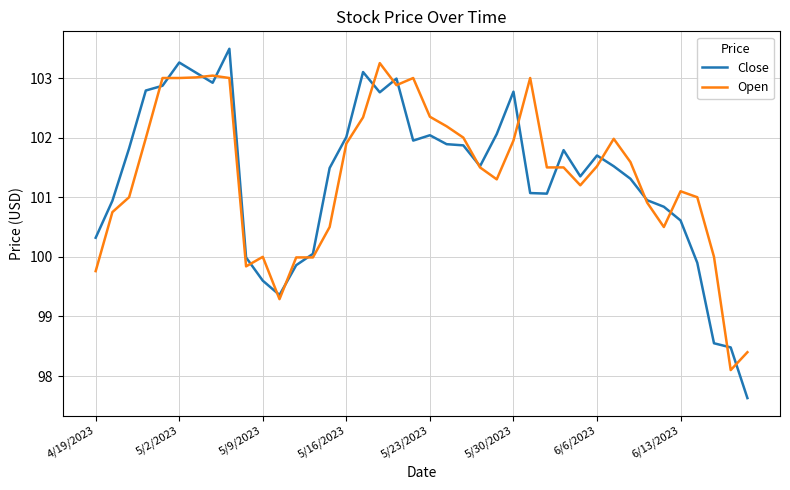

Which series has the largest range (max minus min)?

Close